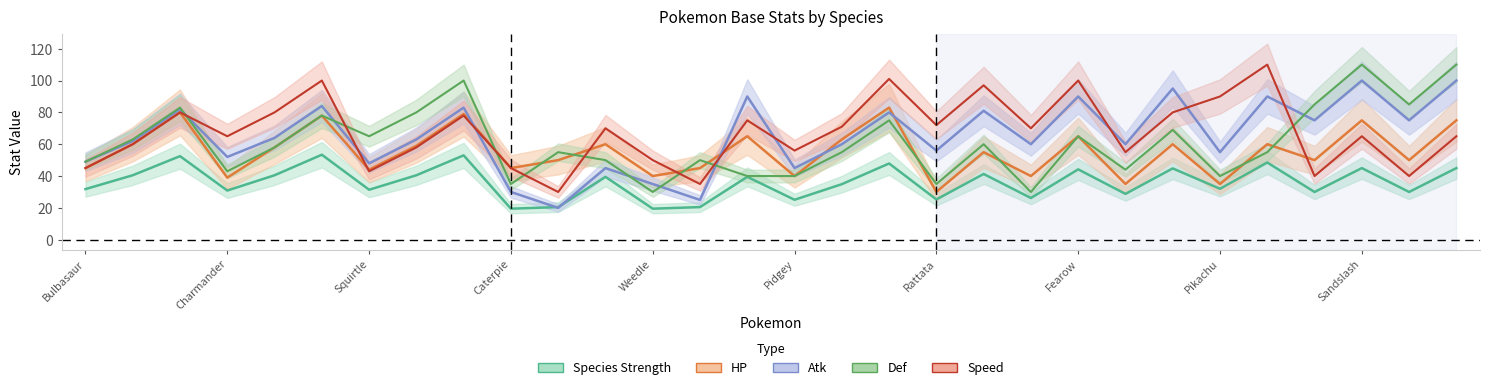

The Species Strength series shows 29.6 at Weedle. True or false?

False